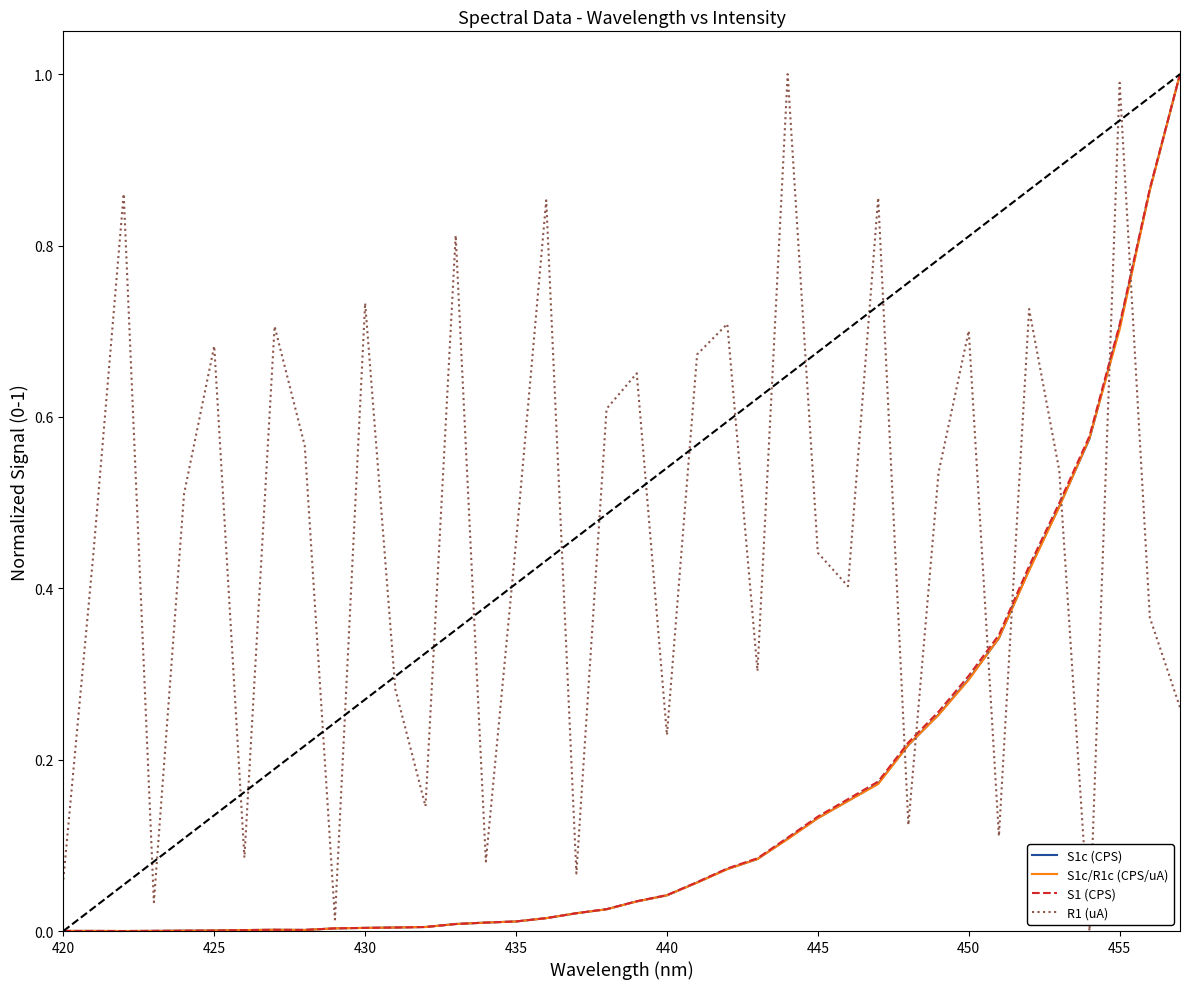

What is the greatest value displayed?

1.0